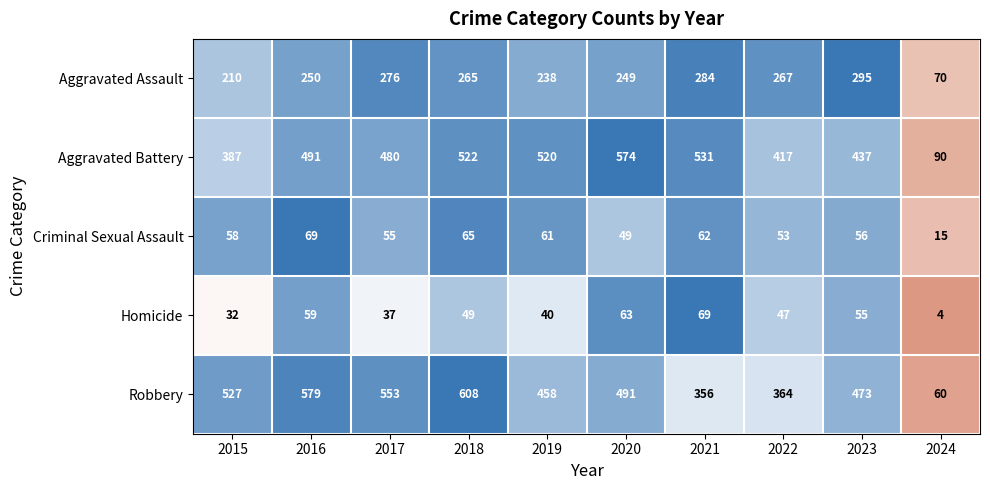

Read the Aggravated Assault value at 2024, to the nearest 10.

70